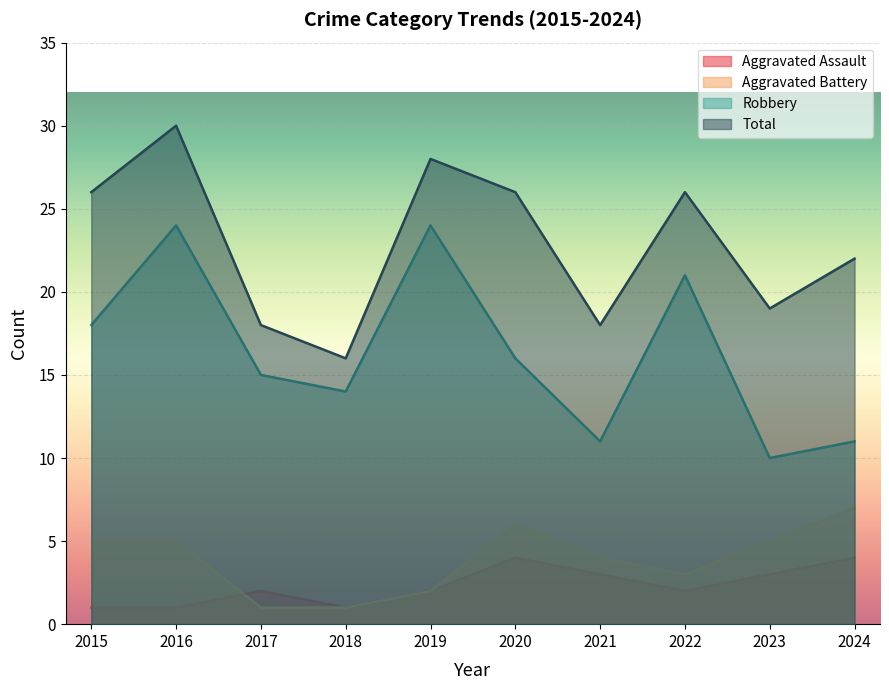

Reading left to right, list all the values displayed in this chart.

Aggravated Assault: 1	1	2	1	2	4	3	2	3	4
Aggravated Battery: 5	5	1	1	2	6	4	3	5	7
Robbery: 18	24	15	14	24	16	11	21	10	11
Total: 26	30	18	16	28	26	18	26	19	22